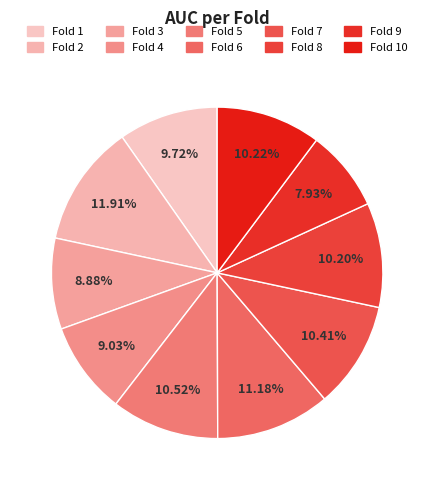

What is the smallest slice in the pie chart?

Fold 9